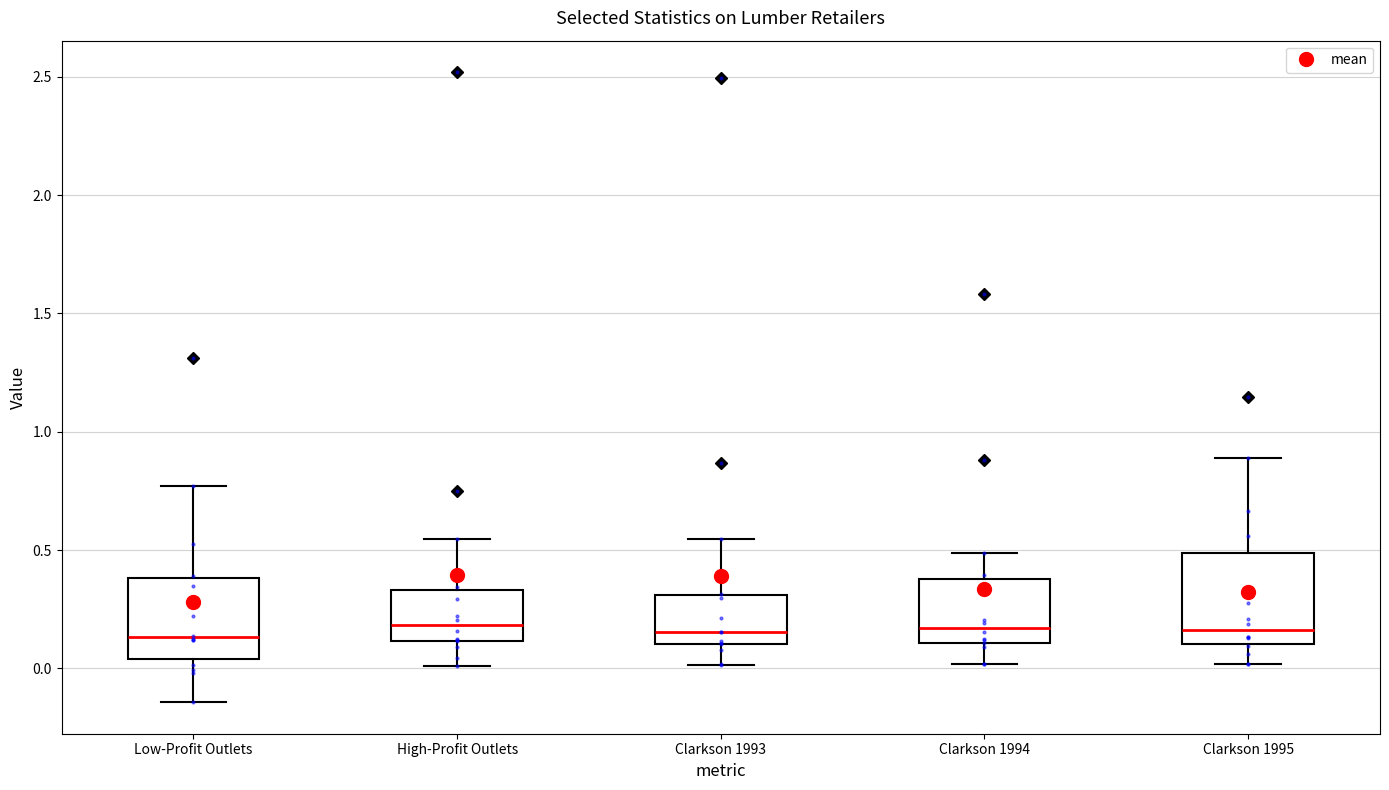

Reading left to right, read every box against the y-axis: the position of its median line, the range the box covers, and the ends of its whiskers. The values are not printed on the chart, so give them approximately, as read against the axis.

Low-Profit Outlets: median 0.15, box 0.05 to 0.40, whiskers -0.15 to 0.75
High-Profit Outlets: median 0.20, box 0.10 to 0.35, whiskers 0.00 to 0.55
Clarkson 1993: median 0.15, box 0.10 to 0.30, whiskers 0.00 to 0.55
Clarkson 1994: median 0.15, box 0.10 to 0.40, whiskers 0.00 to 0.50
Clarkson 1995: median 0.15, box 0.10 to 0.50, whiskers 0.00 to 0.90